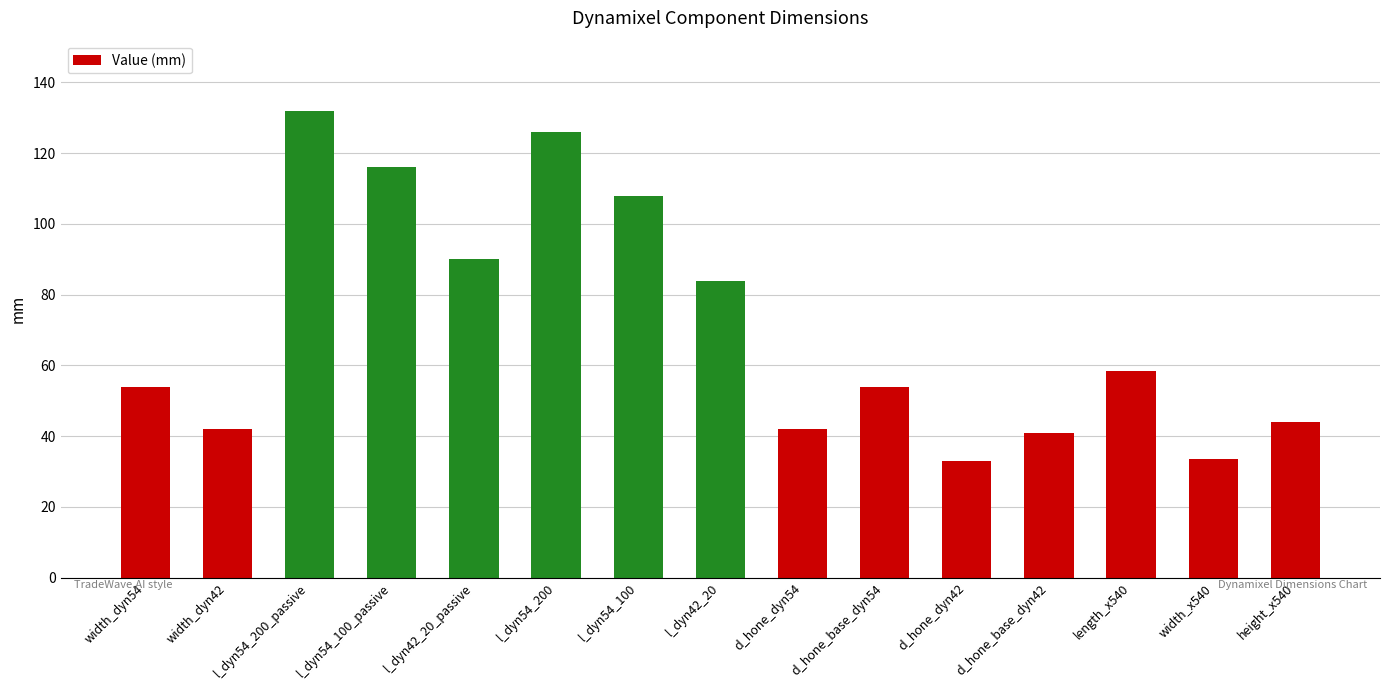

At which label is the value closest to 82?

l_dyn42_20